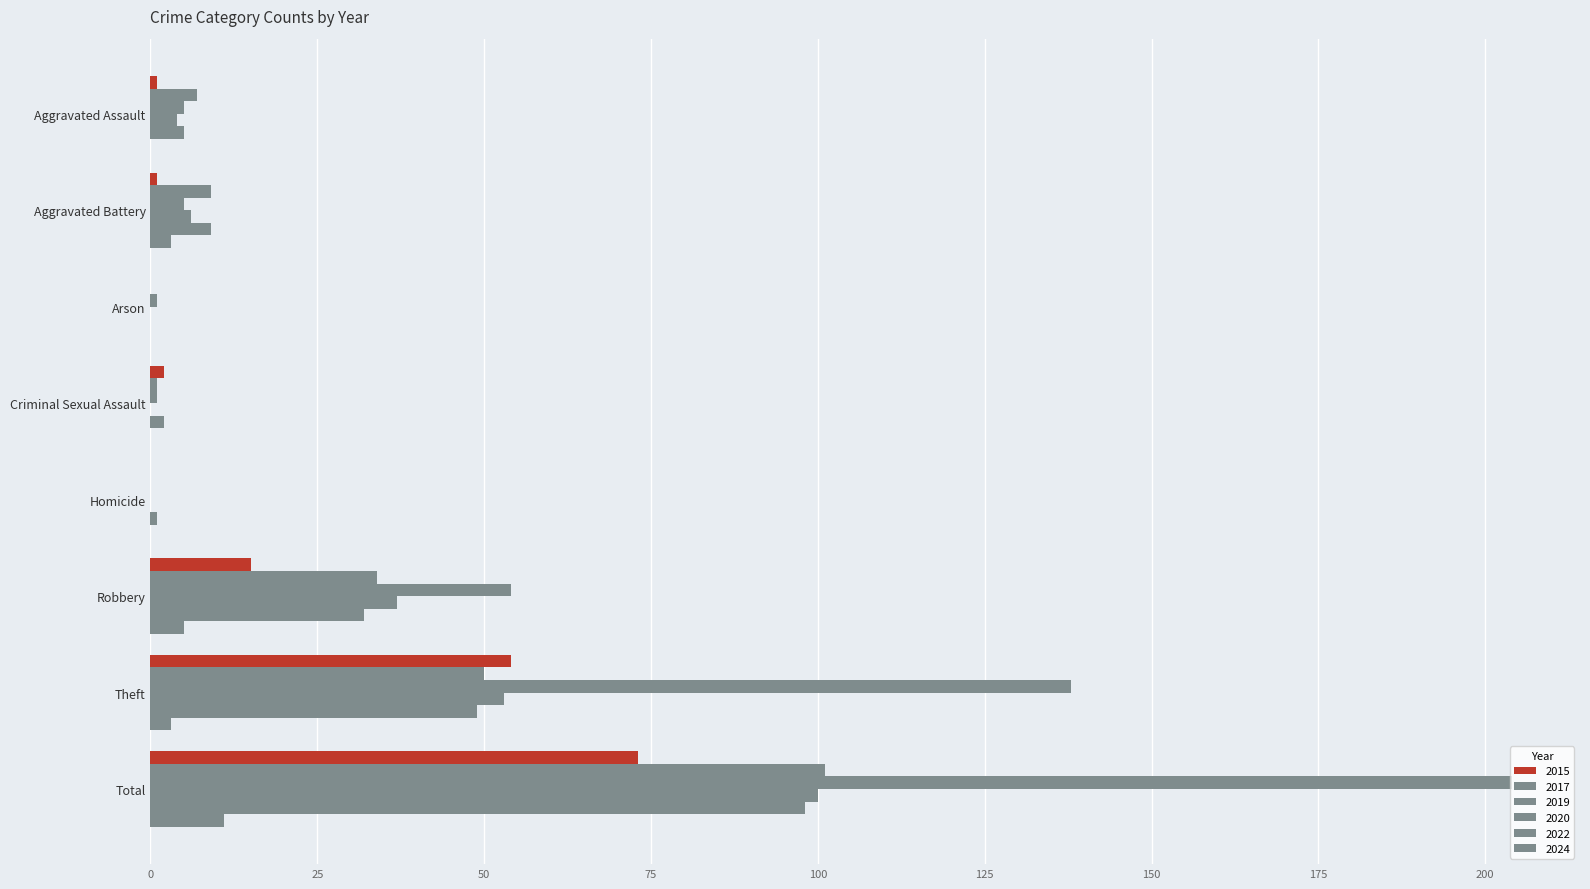

Rank the categories by 2020 value from highest to lowest.

Total, Theft, Robbery, Aggravated Battery, Aggravated Assault, Arson, Criminal Sexual Assault, Homicide